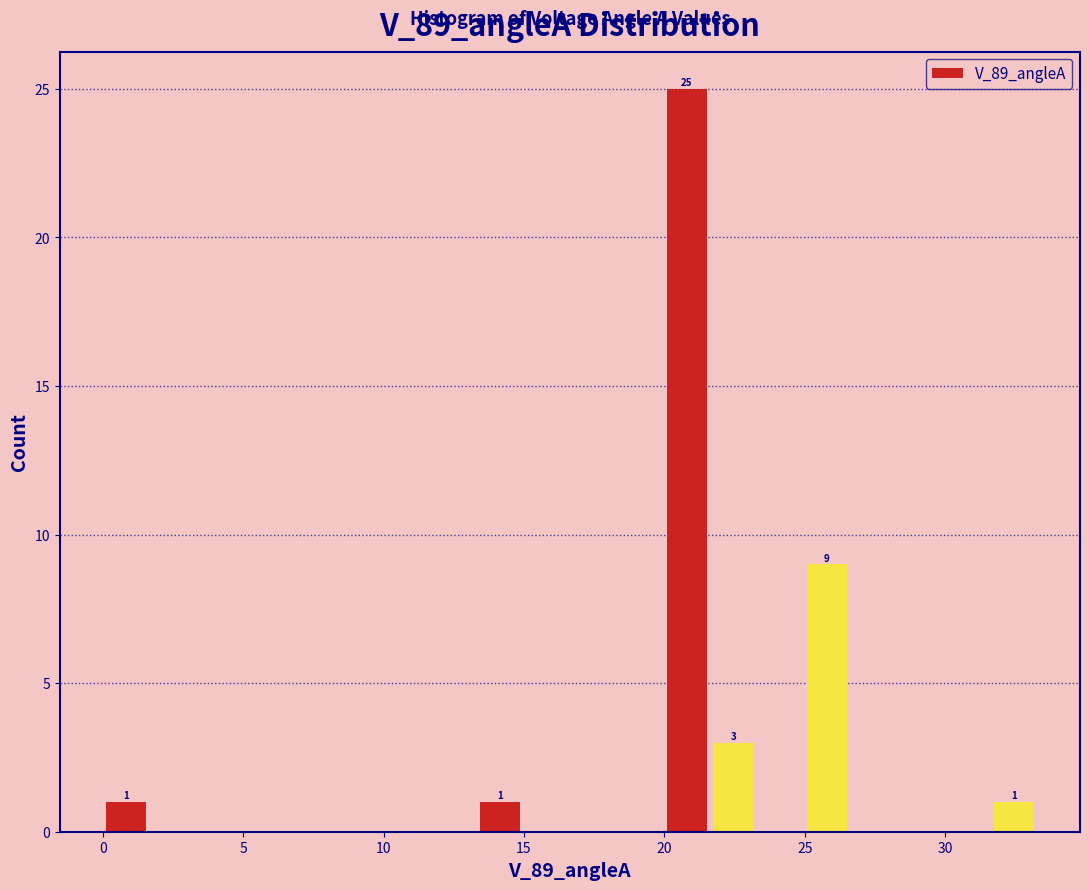

Around what value on the x-axis is the tallest bar? Give the approximate position of its centre, as read against the axis.

21.0